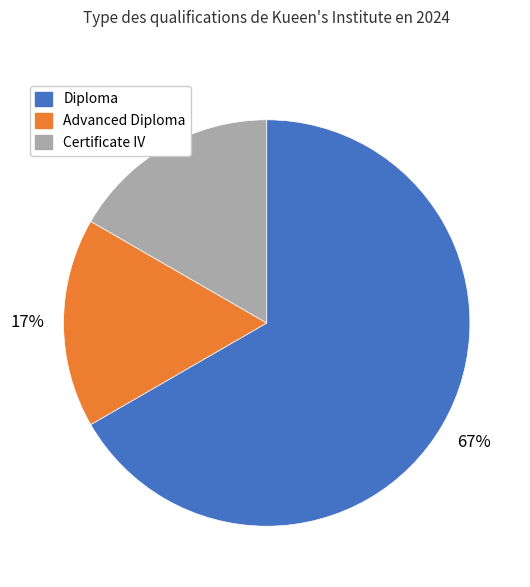

Does any single category account for the majority?

Yes